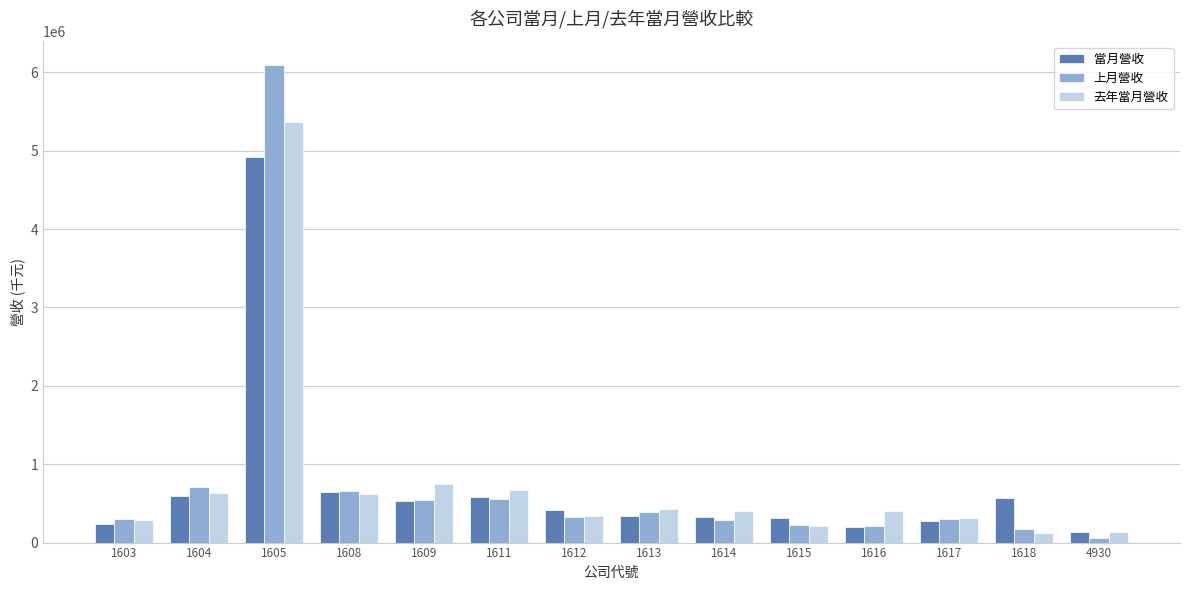

What are all the series names shown in the legend?

當月營收, 上月營收, 去年當月營收